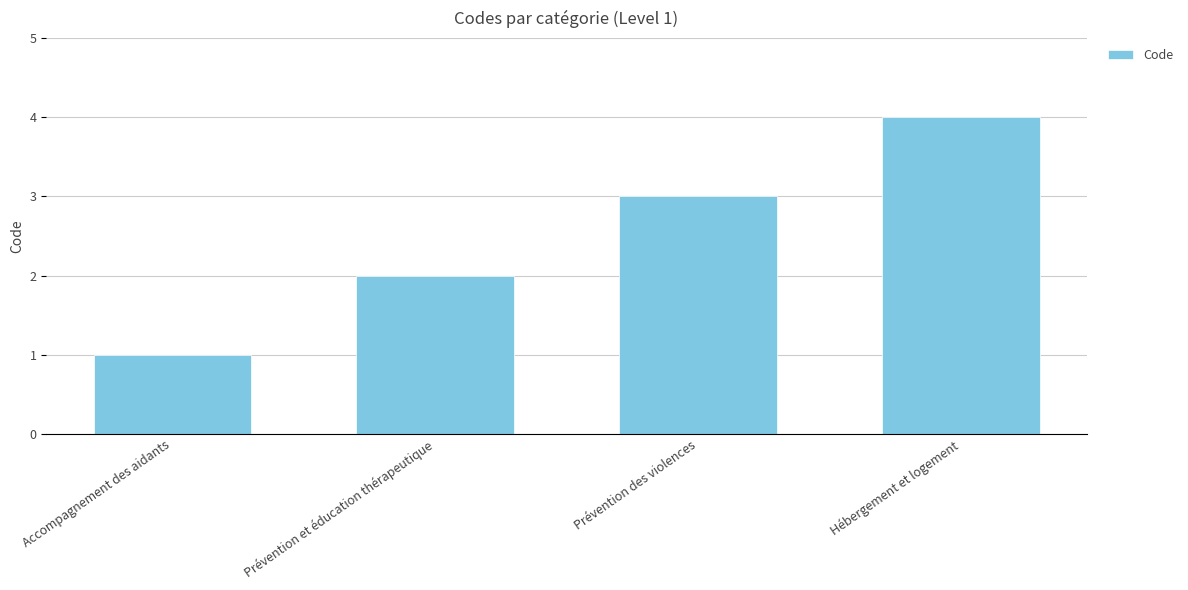

Count the number of categories in the chart.

4